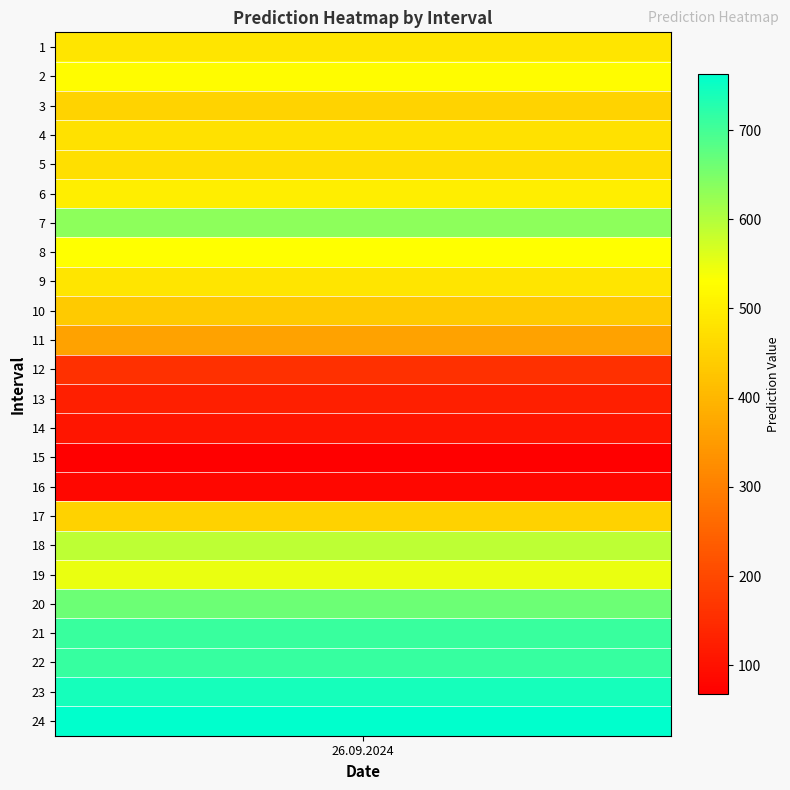

What is the minimum value shown in the chart?

68.1